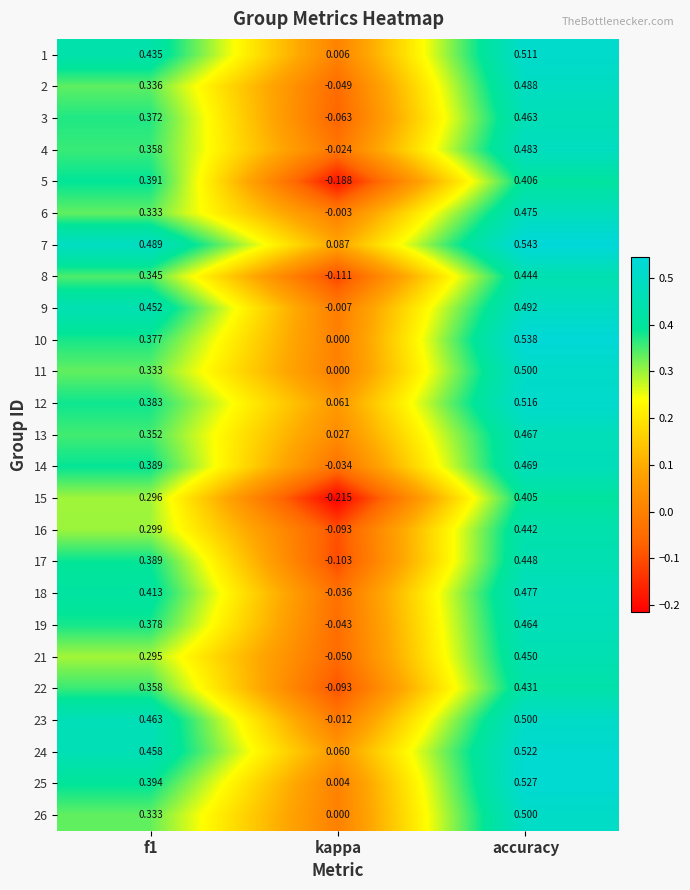

Where is 8 nearest to the value 0?

kappa